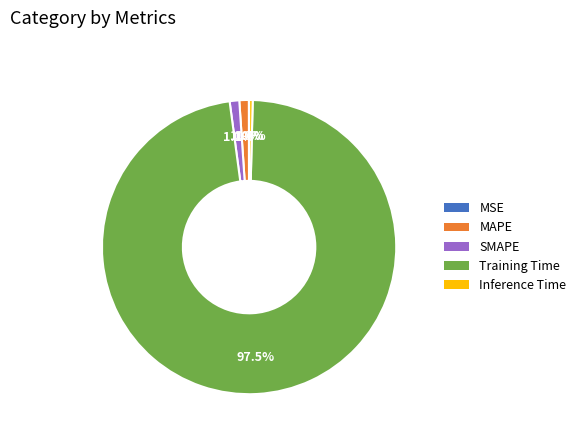

What percentage is NOT represented by SMAPE?

98.9%